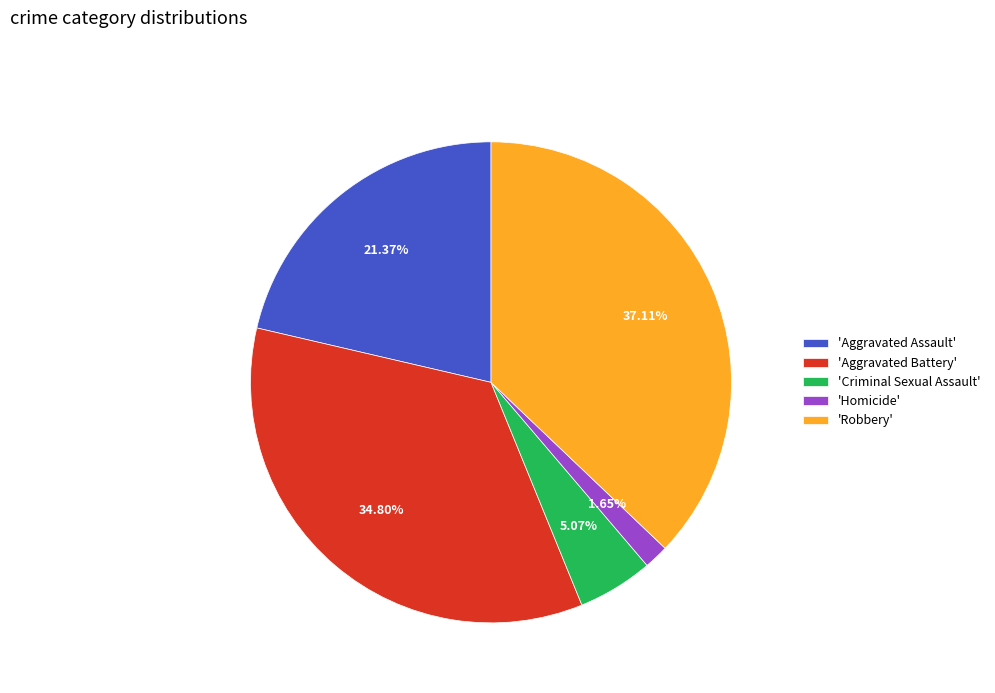

Combined, do 'Criminal Sexual Assault' and 'Aggravated Assault' account for over 50%?

No